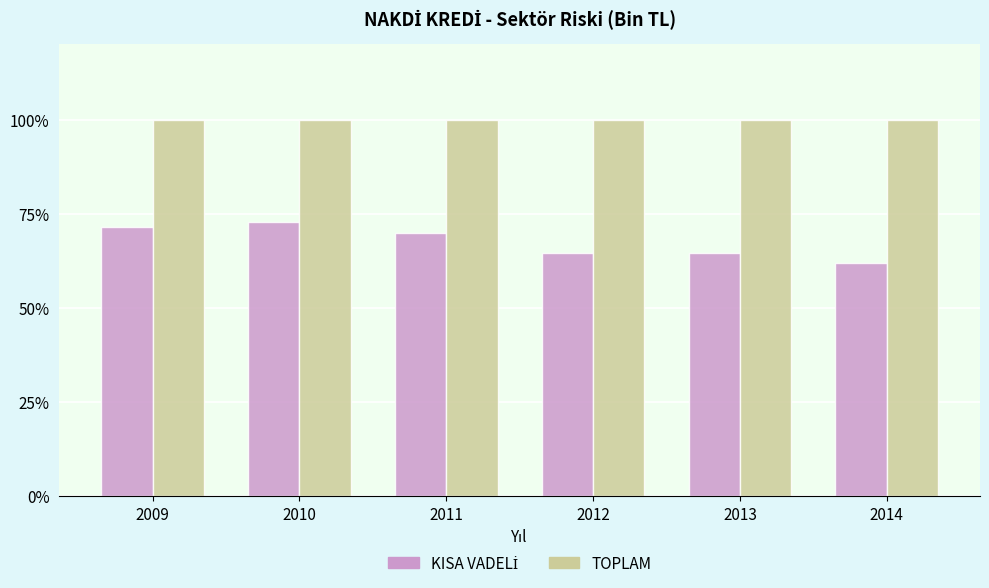

What is the total value across all series at 2010?

172.8